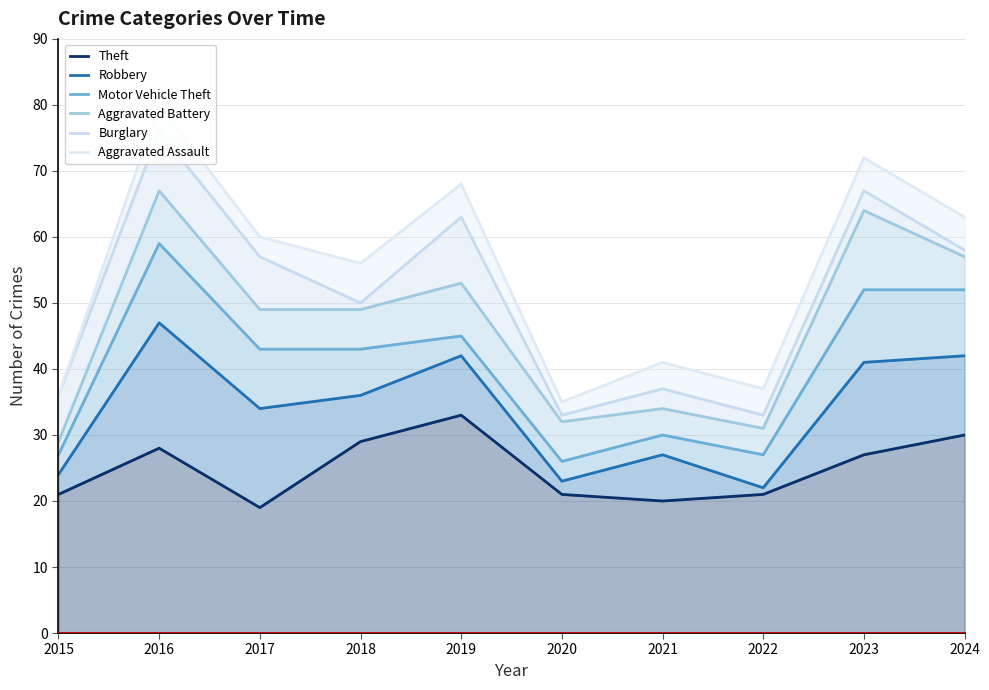

What value does the Robbery series have at 2024?

42